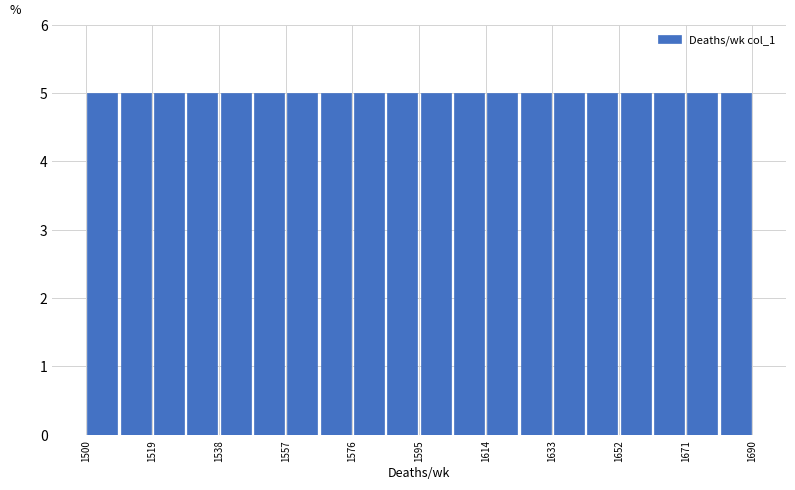

What is the height of the bar covering 1509.5 to 1519.0 on the x-axis? Neither the bar edges nor the heights are printed on the chart, so give them approximately, as read against the axes.

5